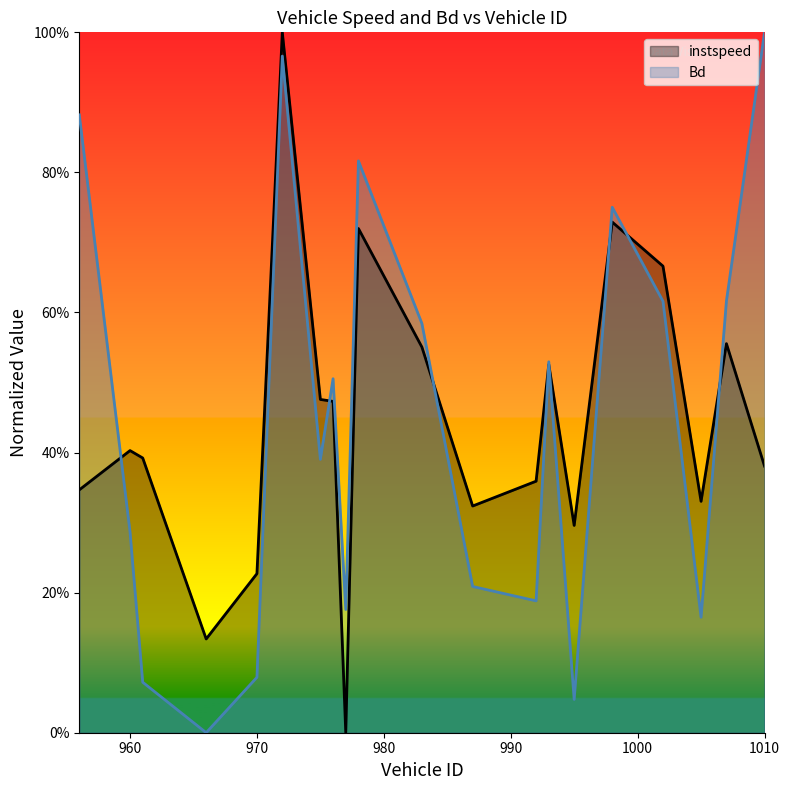

Which series has the largest total across all categories?

instspeed